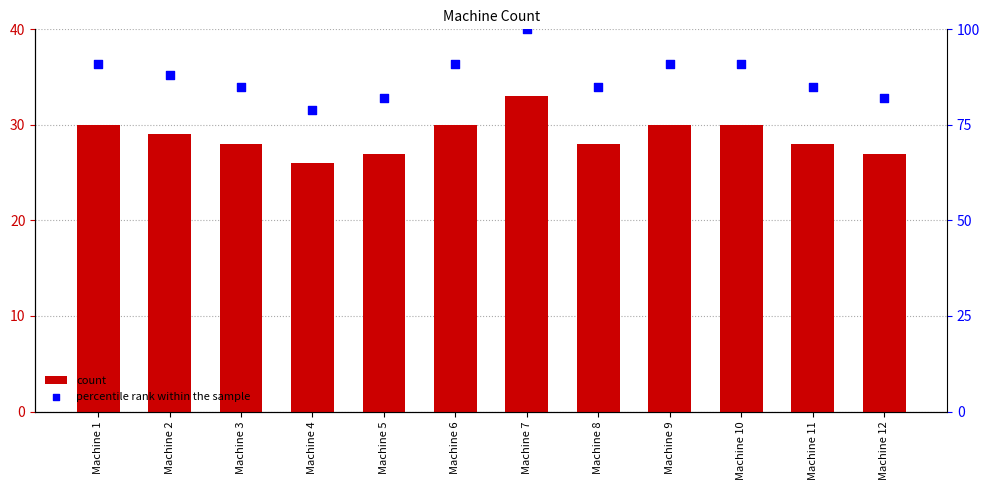

Which series has the widest spread of Y values?

percentile rank within the sample